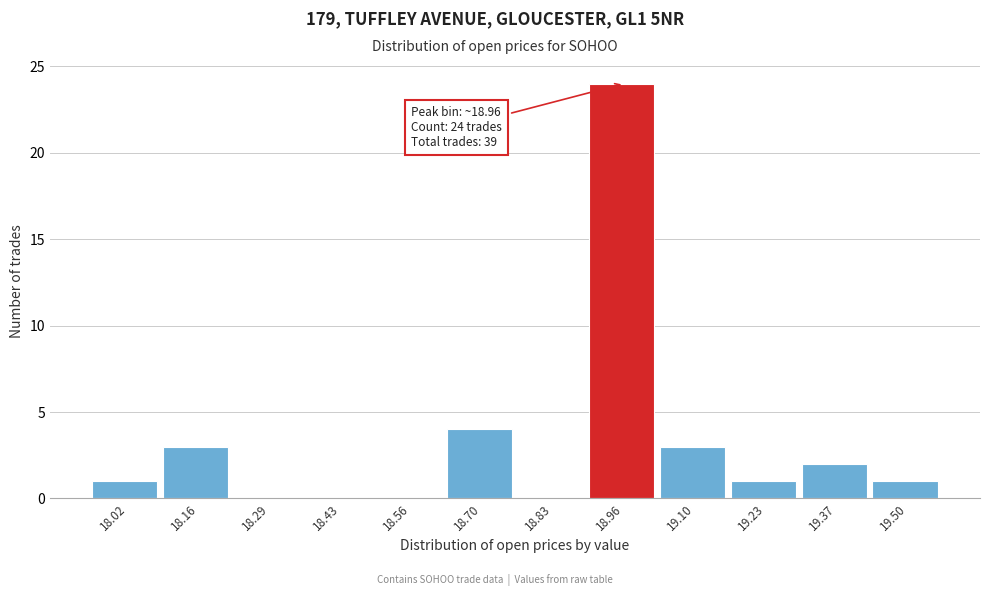

Reading right to left, what are all the values shown in this chart?

19.50=1	19.37=2	19.23=1	19.10=3	18.96=24	18.83=0	18.70=4	18.56=0	18.43=0	18.29=0	18.16=3	18.02=1